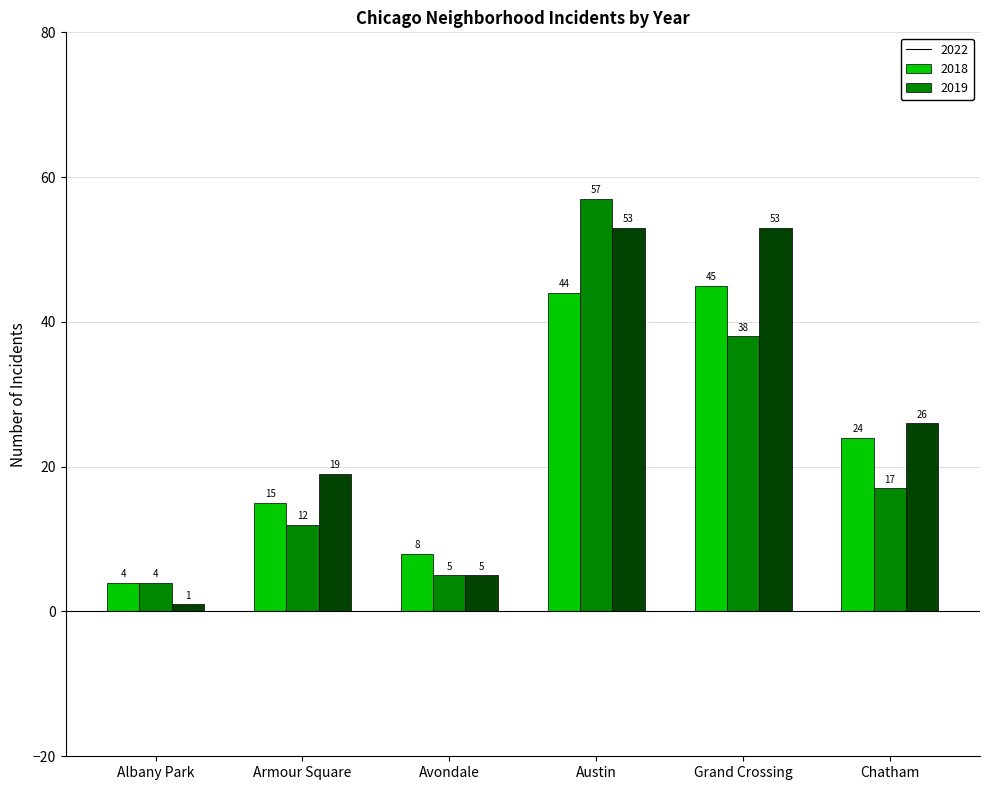

The value of 2022 at Austin is 44. True or false?

True